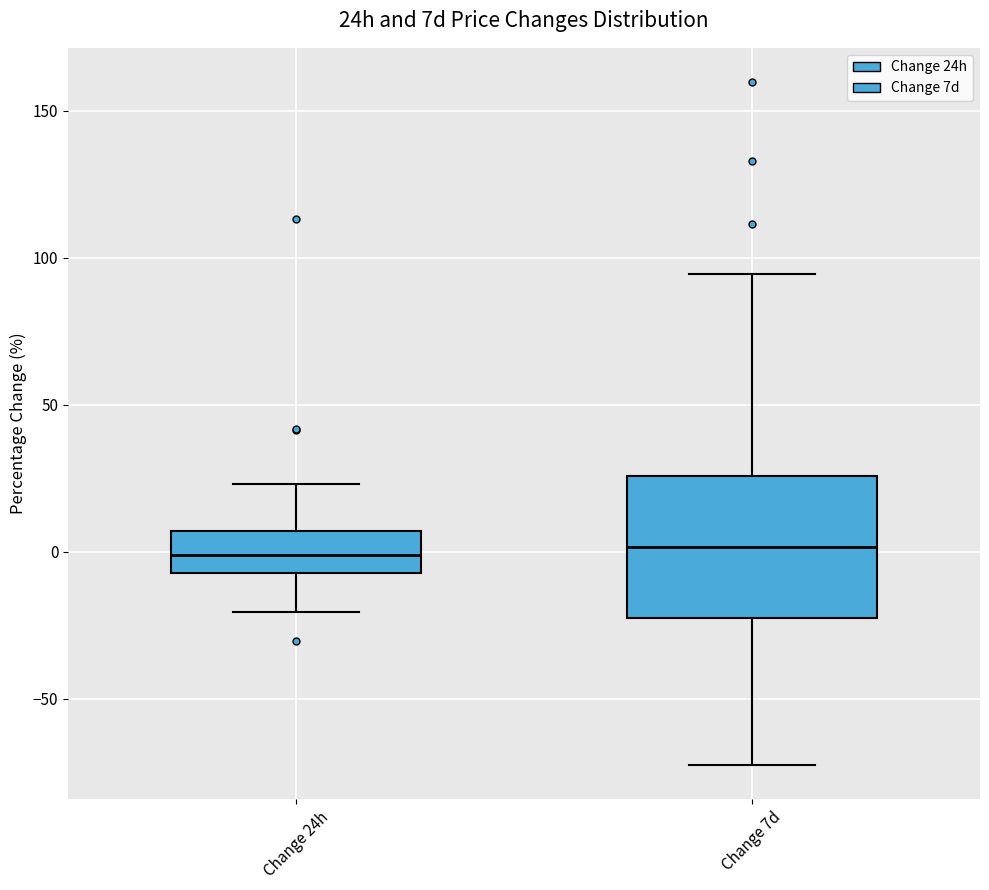

Reading left to right, read every box against the y-axis: the position of its median line, the range the box covers, and the ends of its whiskers. The values are not printed on the chart, so give them approximately, as read against the axis.

Change 24h: median 0, box -5 to 5, whiskers -20 to 25
Change 7d: median 0, box -25 to 25, whiskers -75 to 95